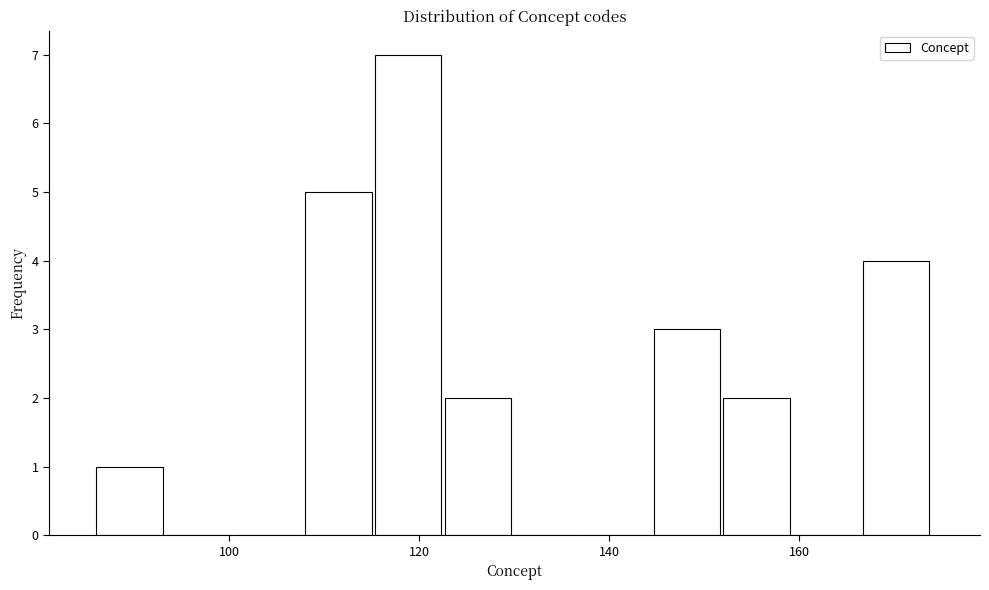

Read against the x-axis, roughly where is the centre of the tallest bar?

118